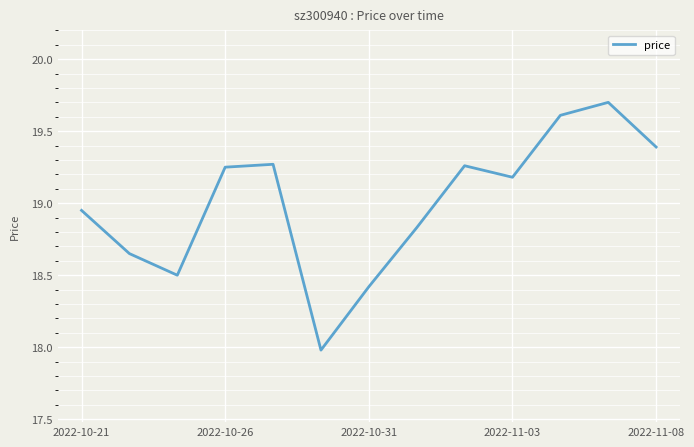

What is the difference between the maximum and minimum values?

1.7